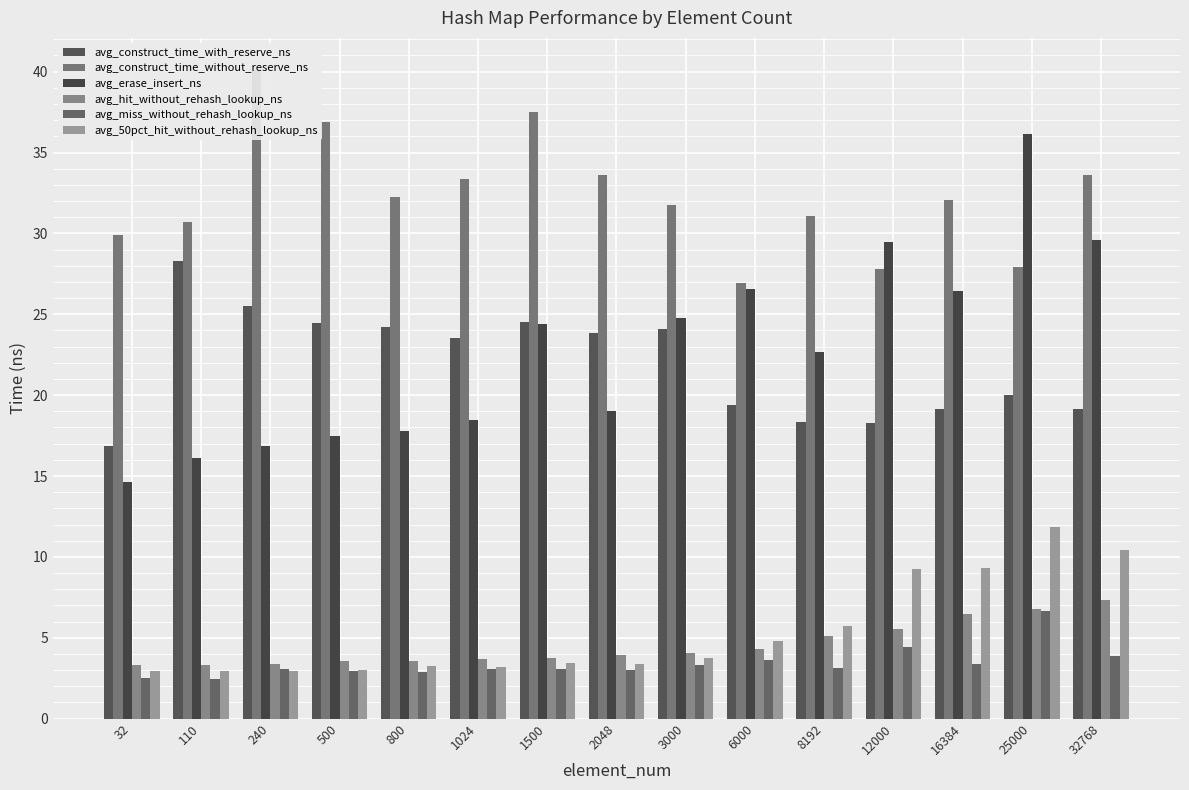

What is the sum of all avg_50pct_hit_without_rehash_lookup_ns values?

80.3